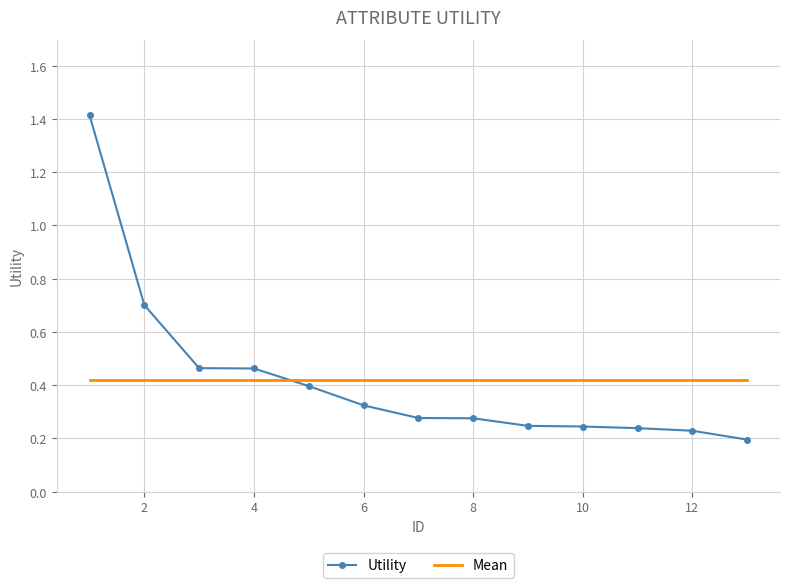

Which series has the largest range (max minus min)?

Utility